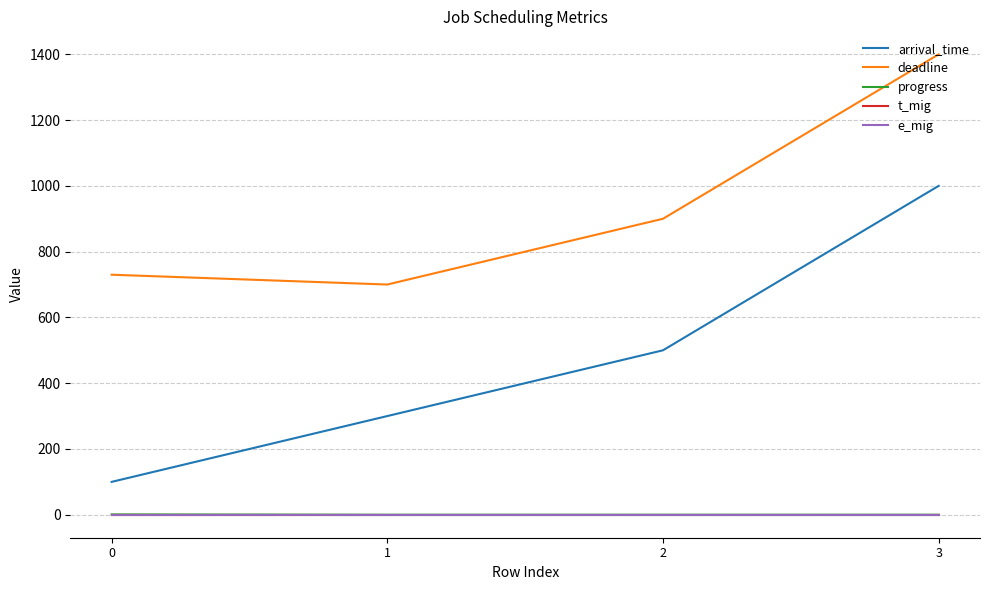

Is this an area chart (filled region under the line)?

No